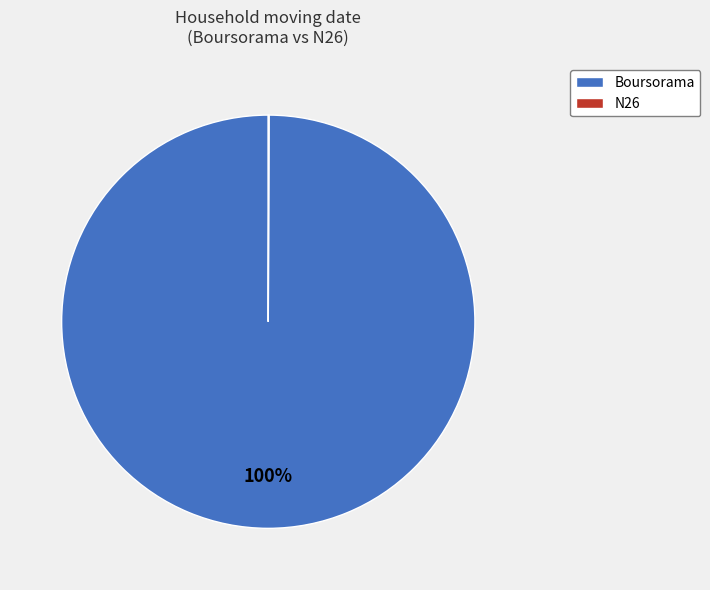

Which category has the biggest portion of the pie?

Boursorama